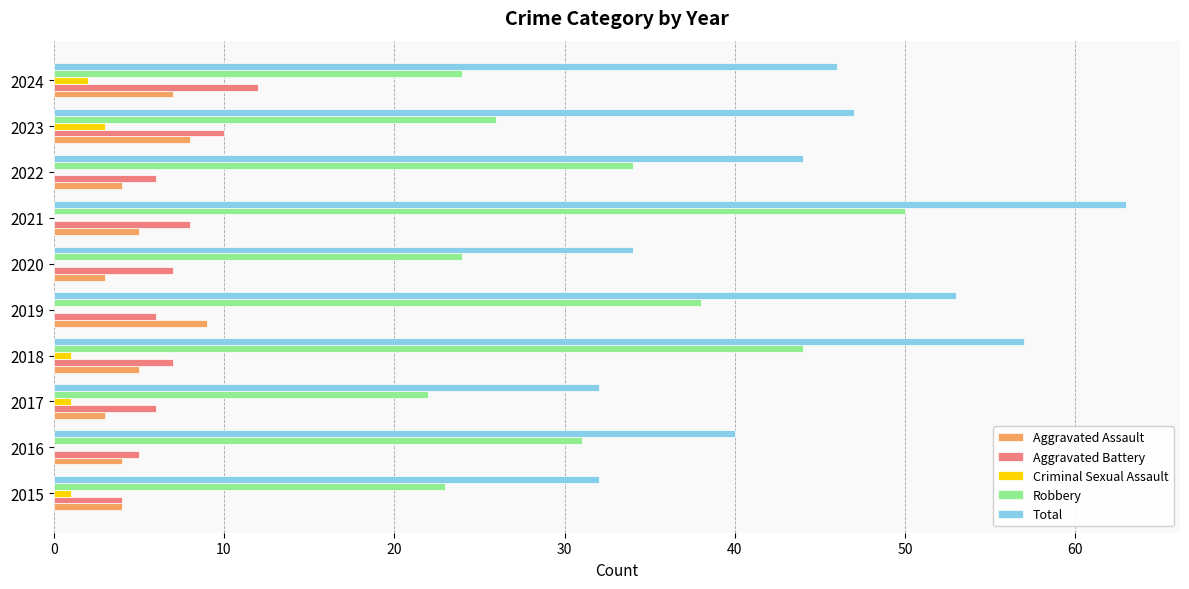

What is the sum of all Criminal Sexual Assault values?

8